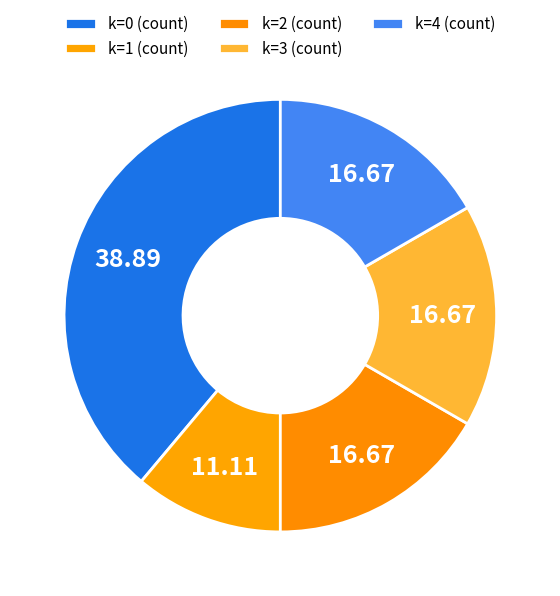

Count the number of slices in the pie.

5